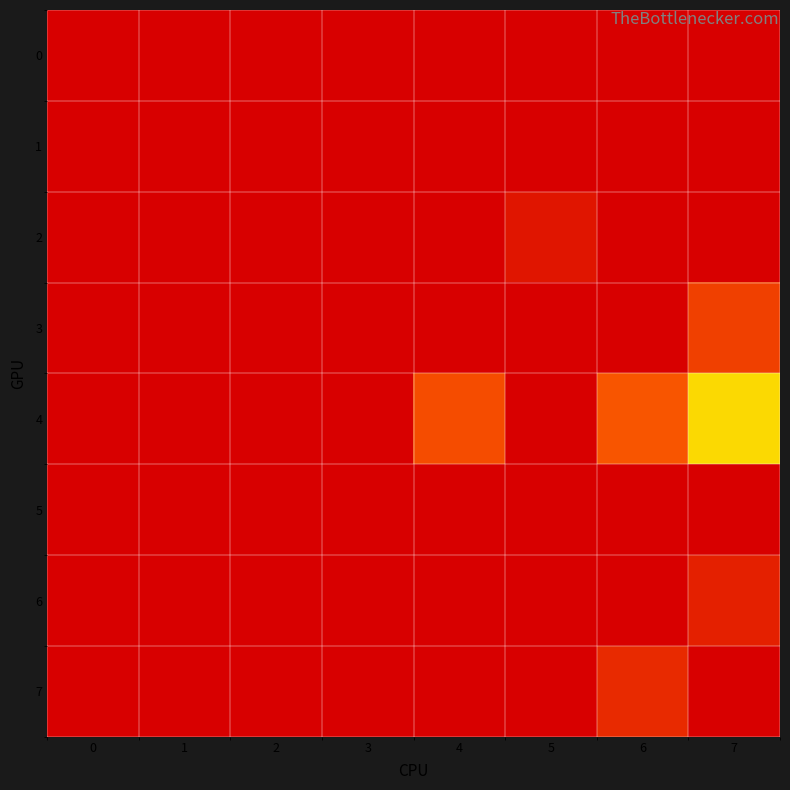

What is the difference between the highest and lowest values at 7?

8.0